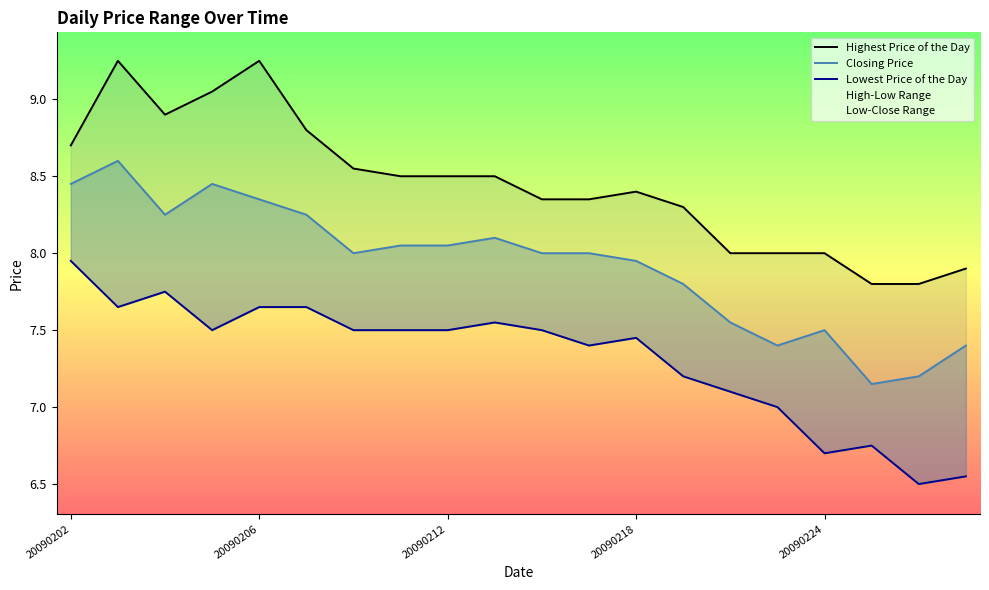

True or false: Lowest Price of the Day and Closing Price cross at least once.

False